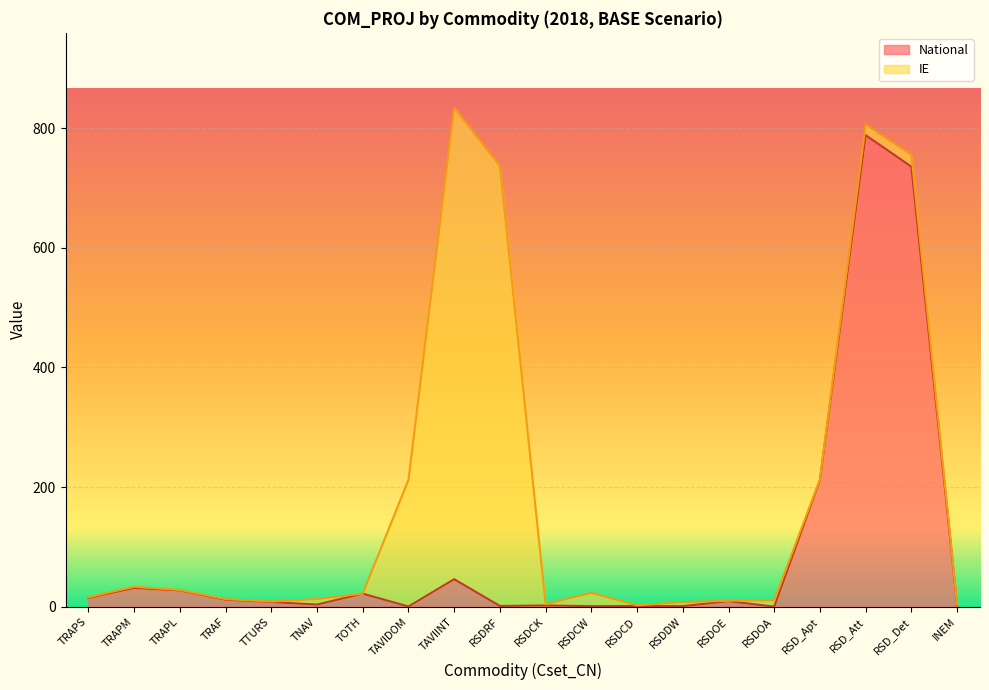

How many data points are less than 9?

10